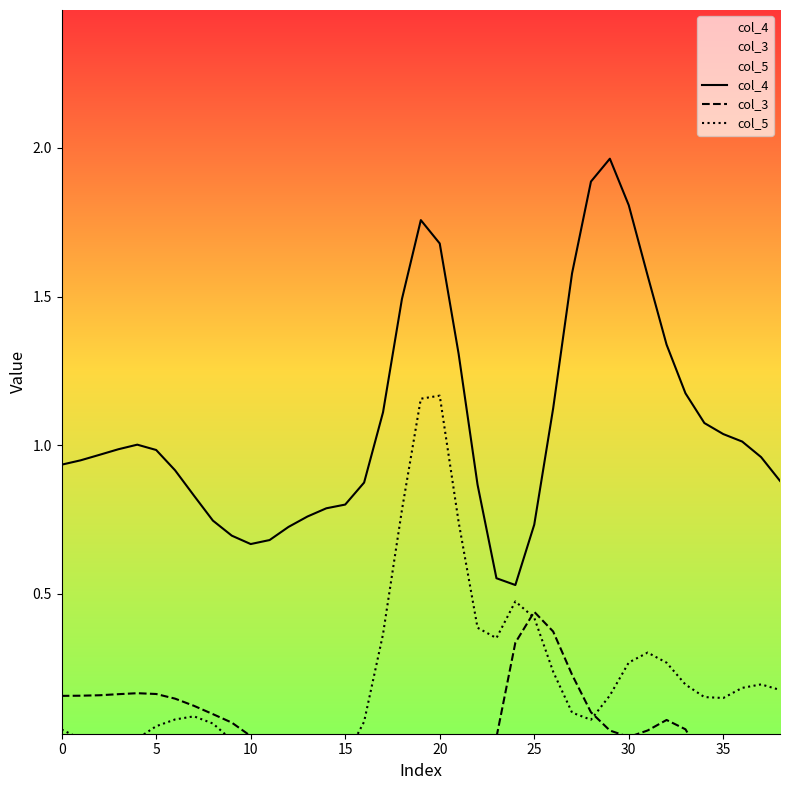

List the series in order of their overall mean, lowest first.

col_3, col_5, col_4